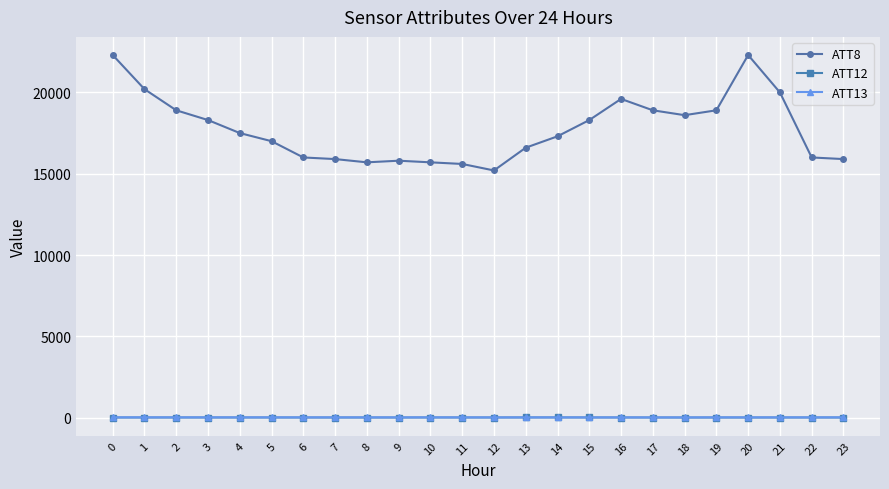

What is the maximum value for ATT8?

22300.0